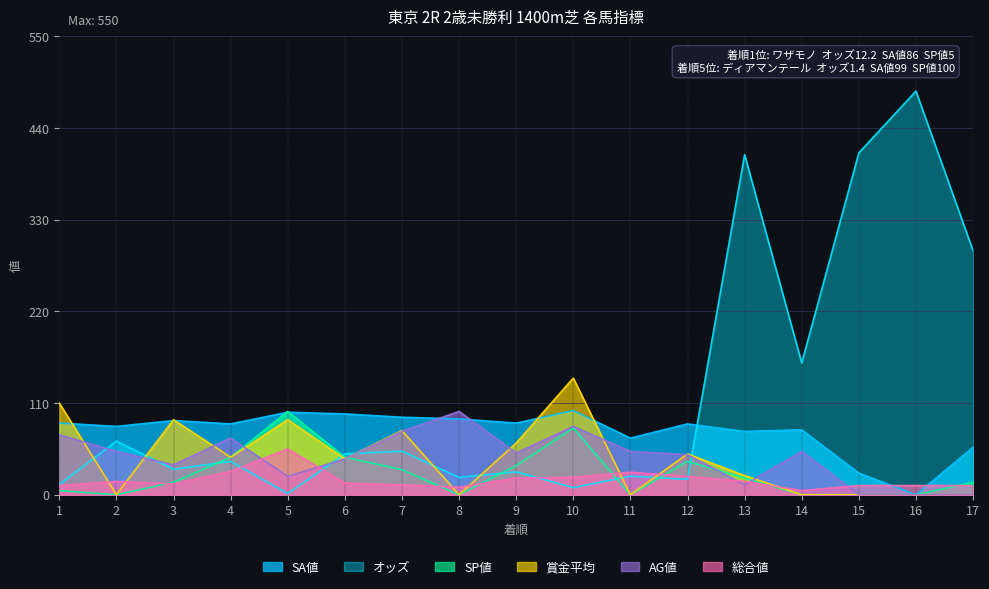

What is the difference between the second highest and minimum values in the 総合値 series?

23.0